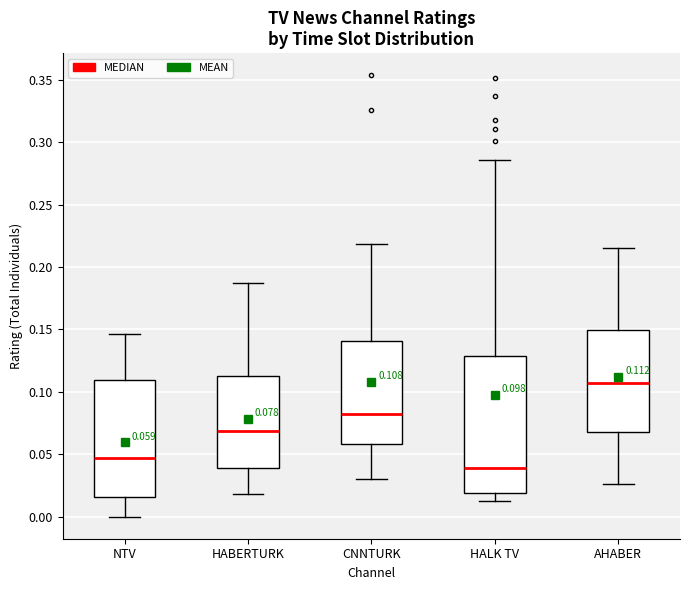

Which box has the lowest median line?

HALK TV